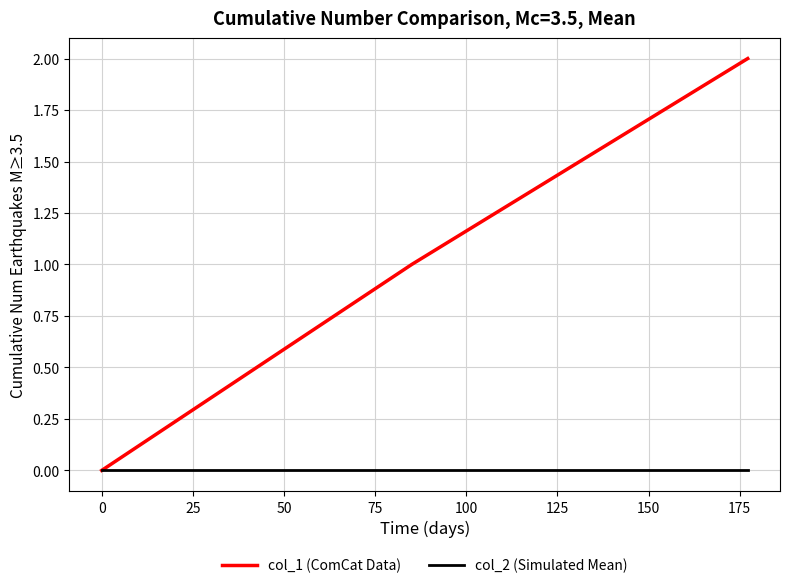

What is the highest value of the col_1 (ComCat Data) series?

2